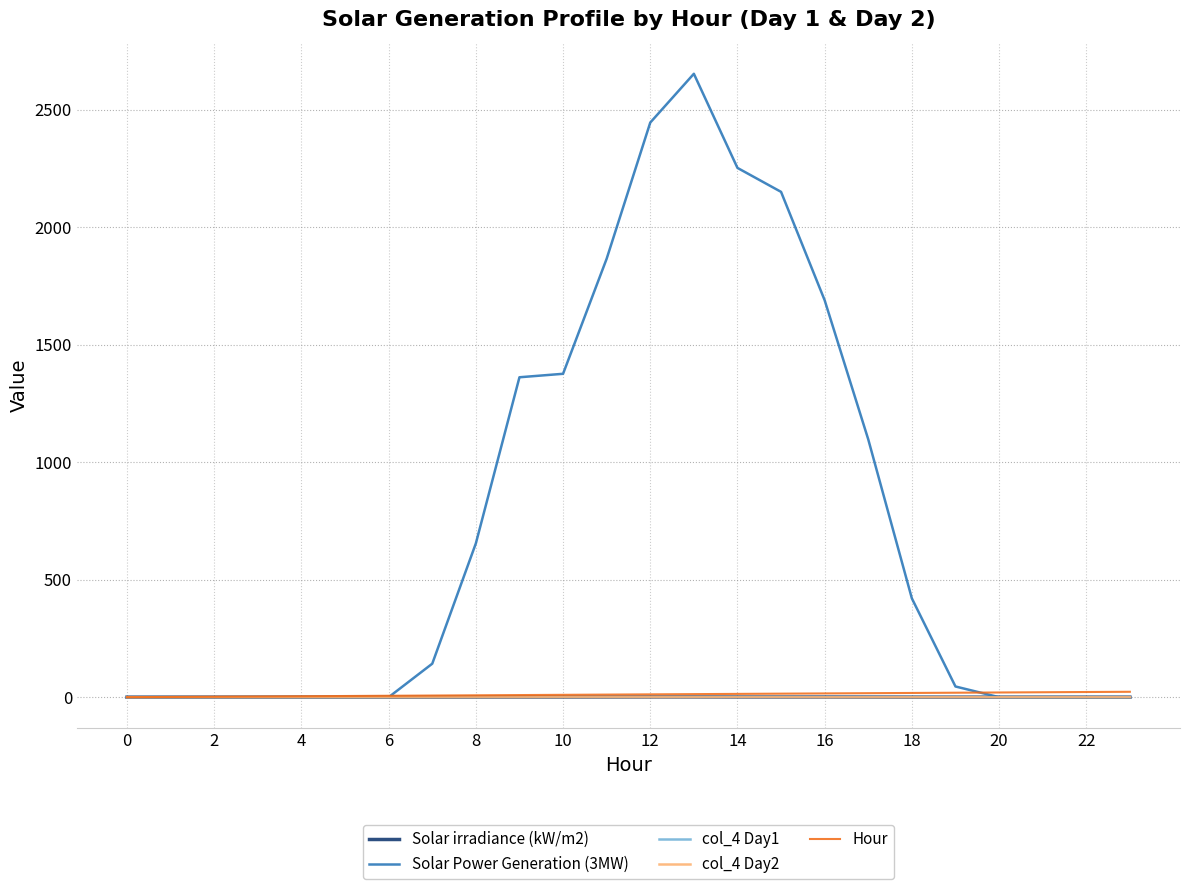

Which series has the largest range (max minus min)?

Solar Power Generation (3MW)